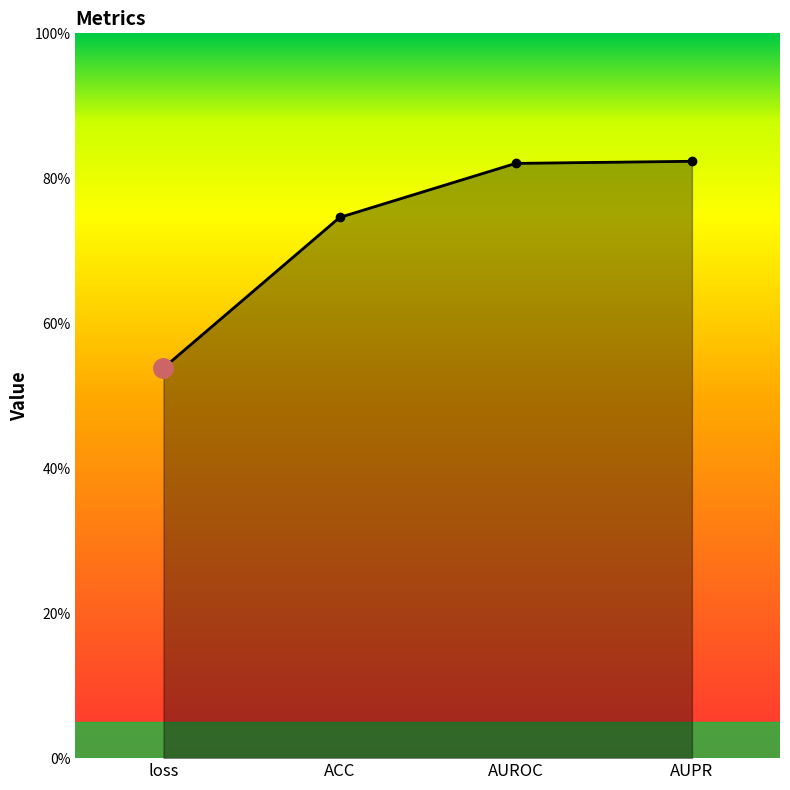

What is the change in value from ACC to AUPR?

+0.1